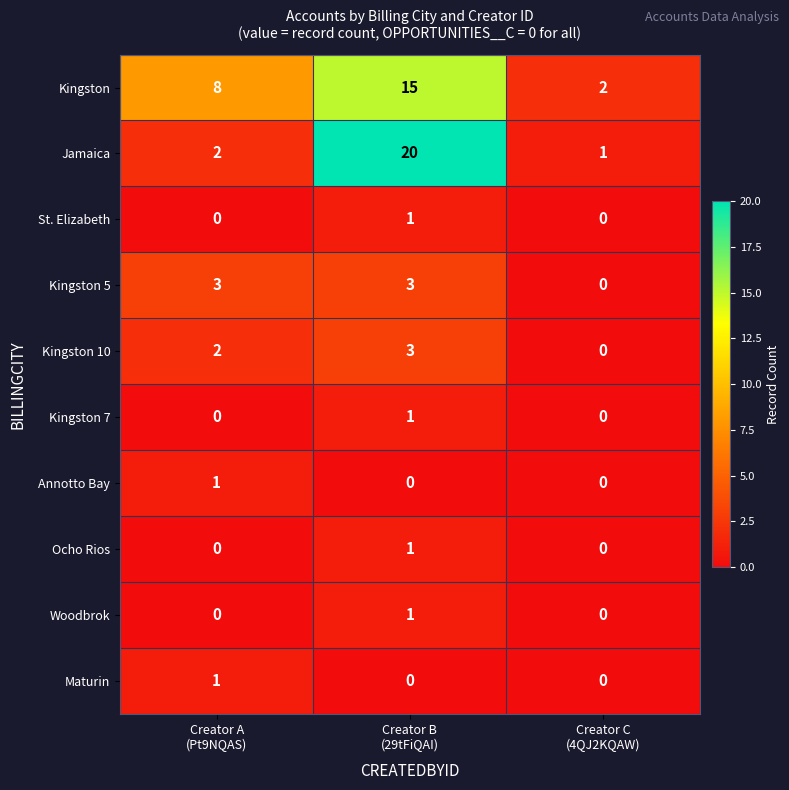

What is the total value across all series at Creator B
(29tFiQAI)?

45